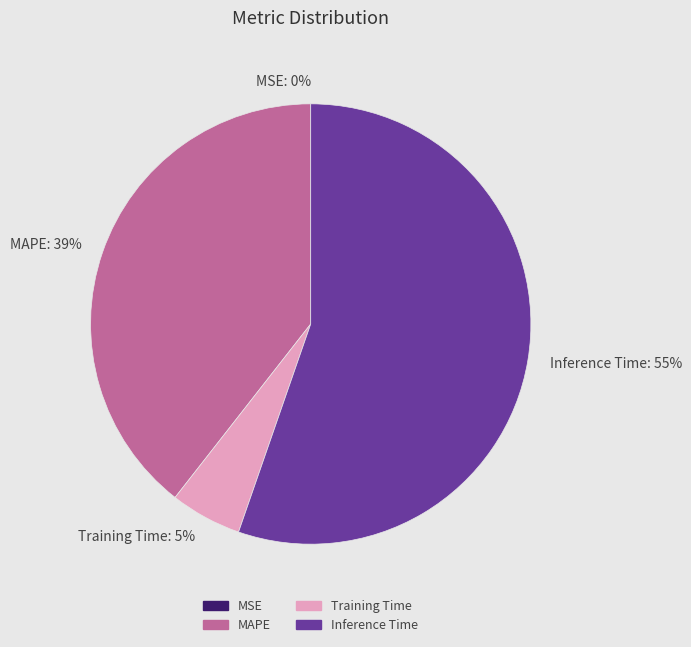

To the nearest percent, what is the average slice percentage?

25%